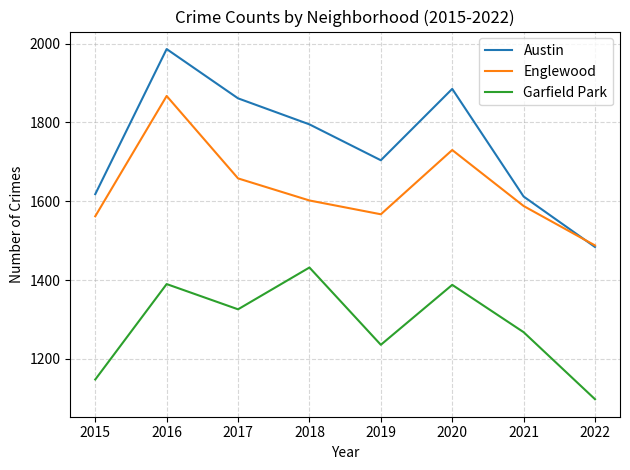

Is it true that Austin equals 1484 at 2022?

True